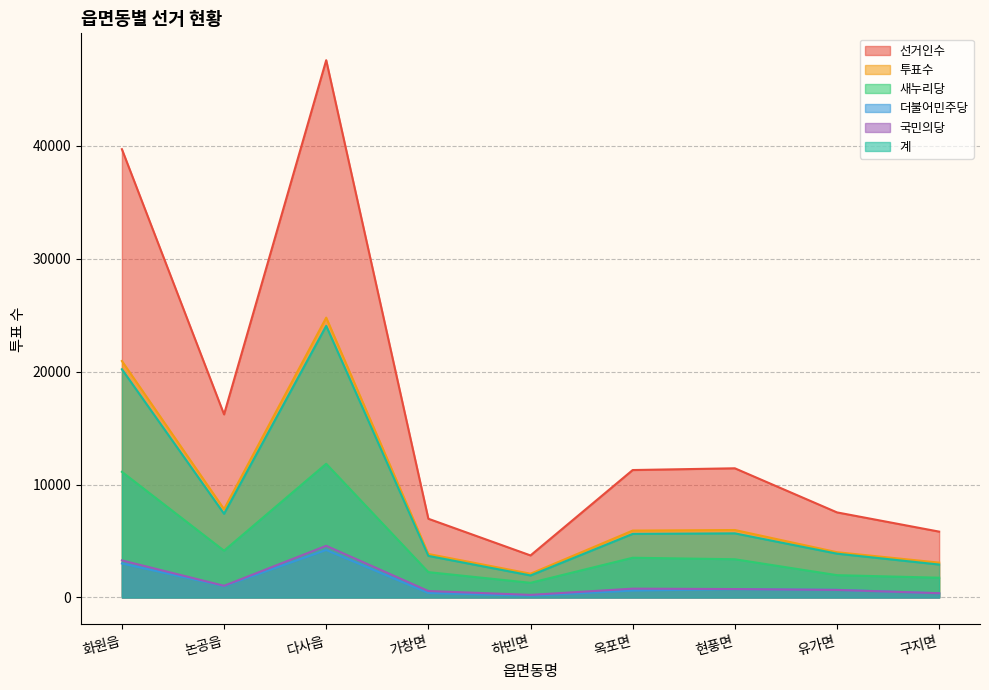

What is the difference between the maximum and minimum values in the 국민의당 series?

4350